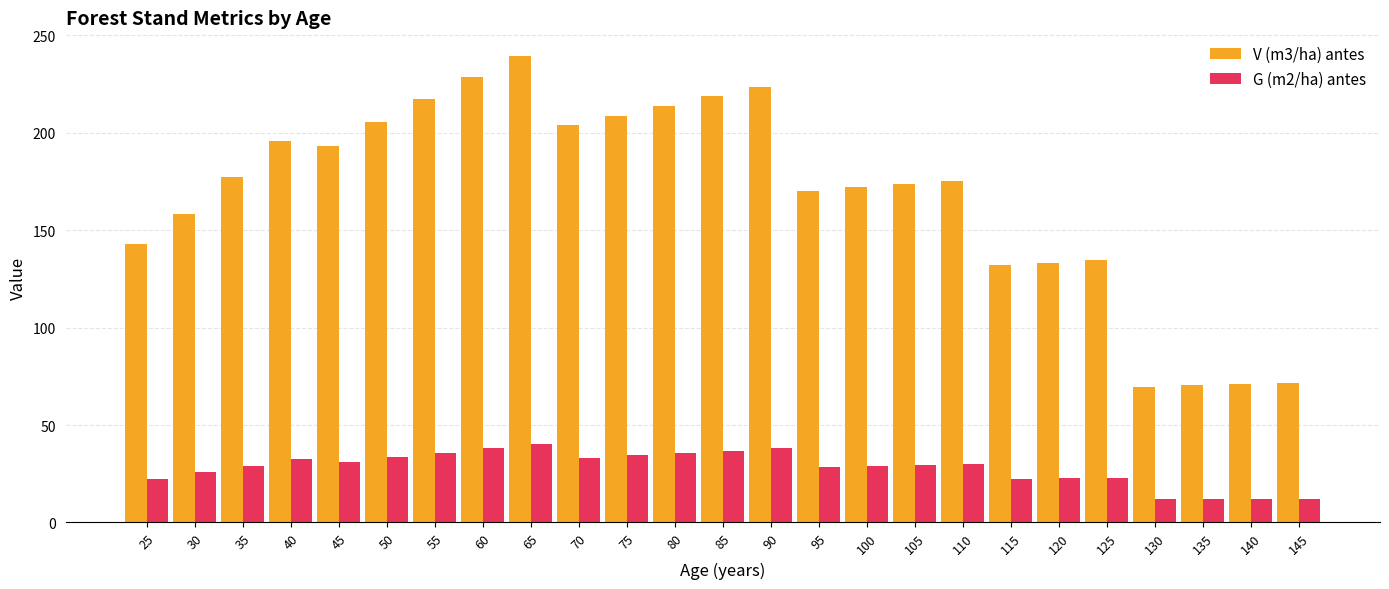

What is the difference between the G (m2/ha) antes values at 140 and 90?

26.0